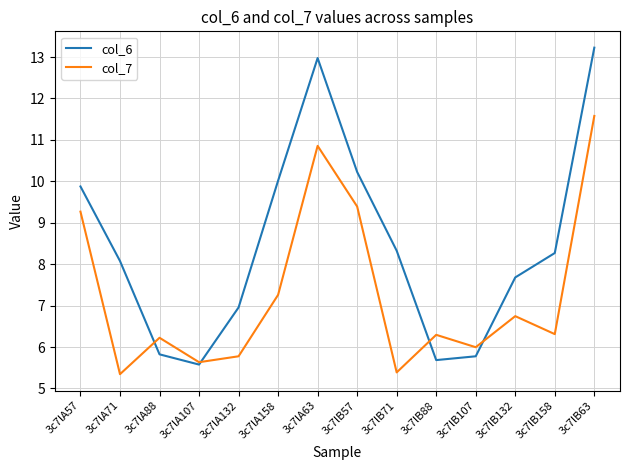

At which label does col_6 reach its peak?

3c7lB63